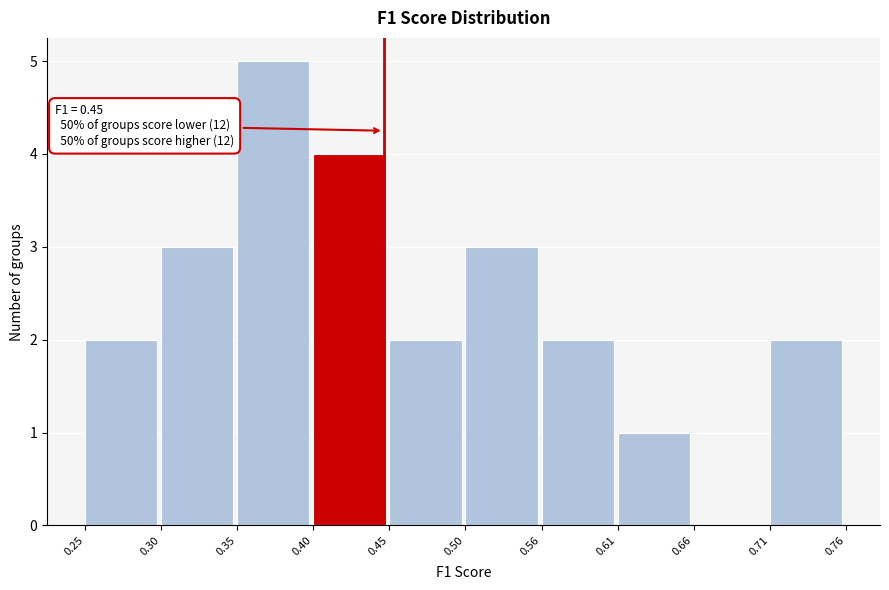

Which range on the x-axis has the tallest bar?

0.35 to 0.40